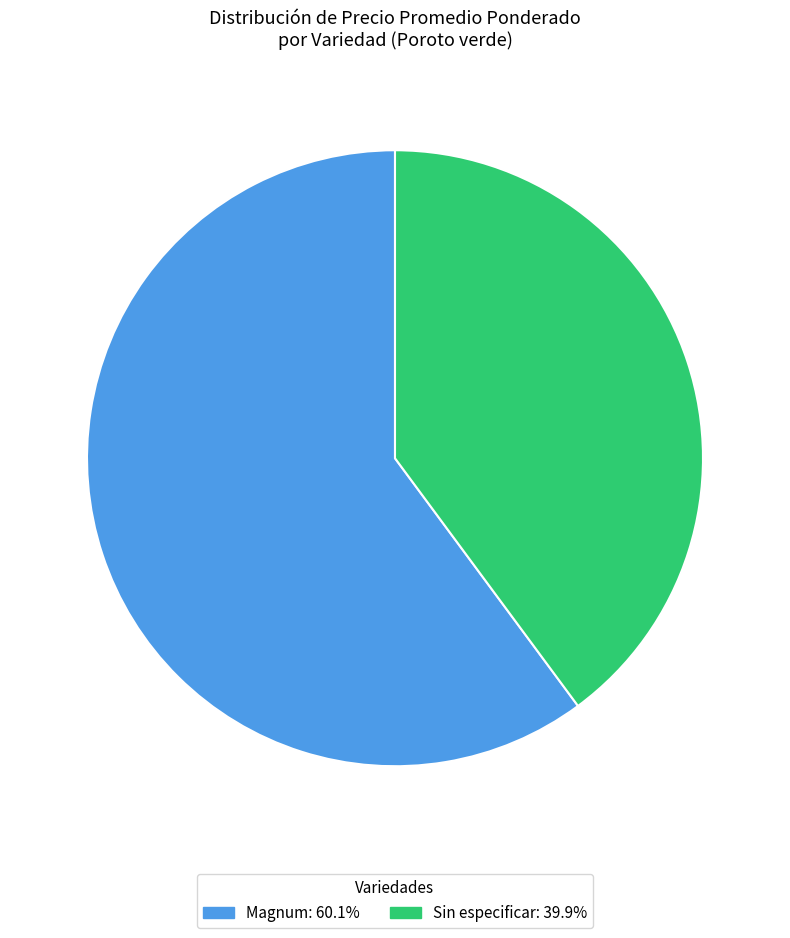

Between Sin especificar and Magnum, which is larger?

Magnum